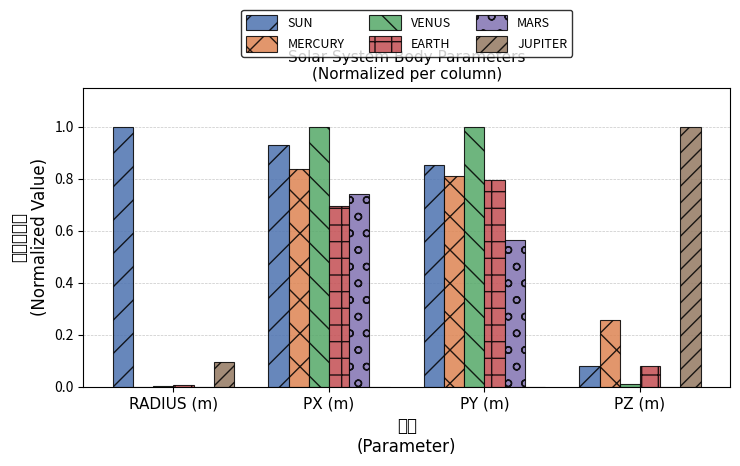

At which category is the sum across all series the highest?

PX (m)